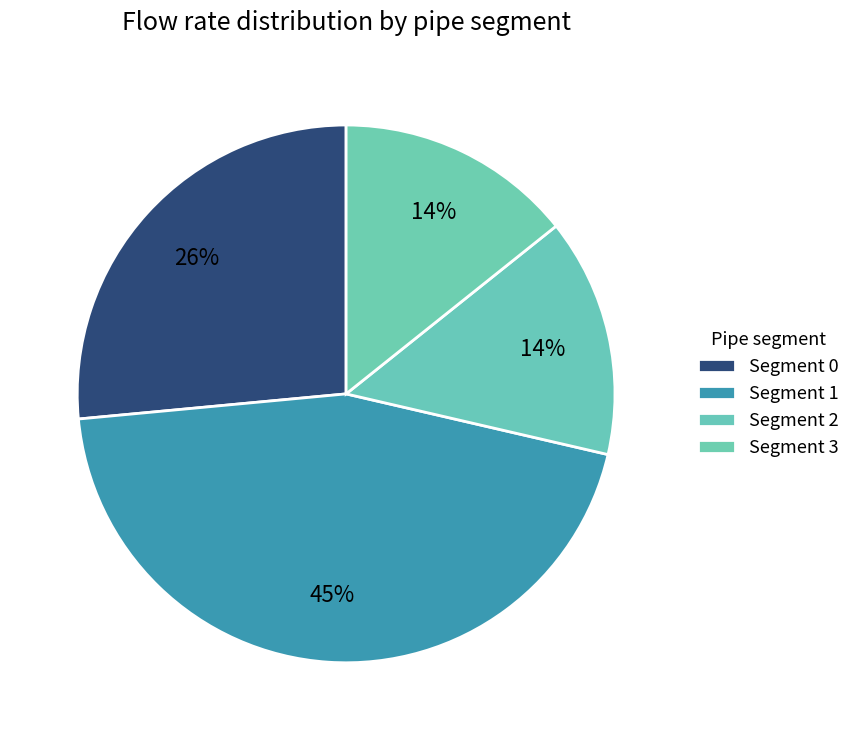

How many segments does this pie chart have?

4